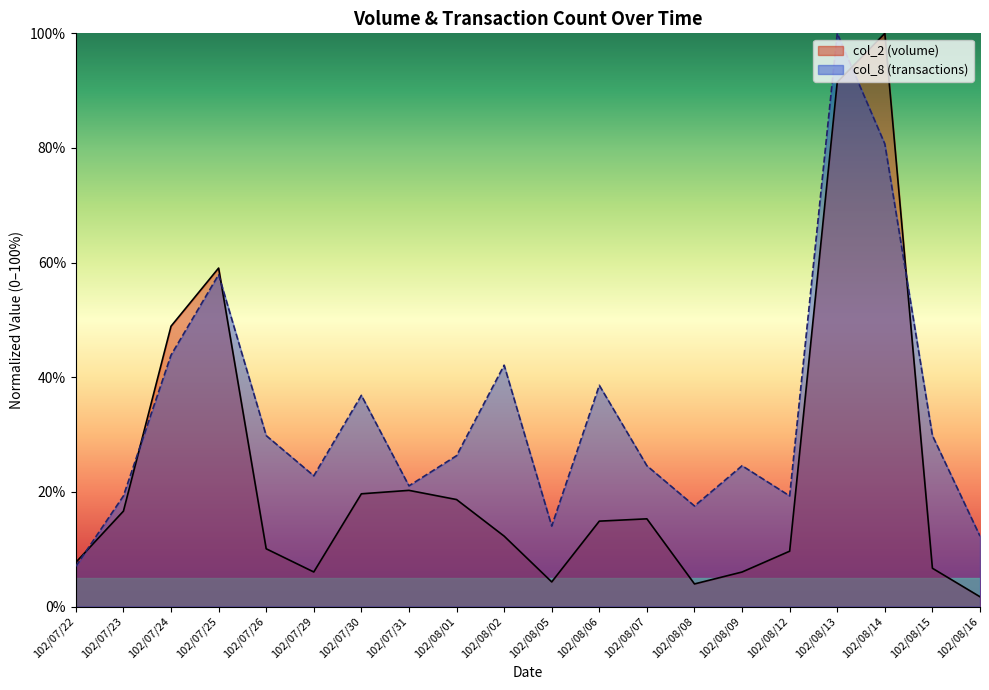

True or false: col_2 has a value of 100.0 at 102/08/14.

True